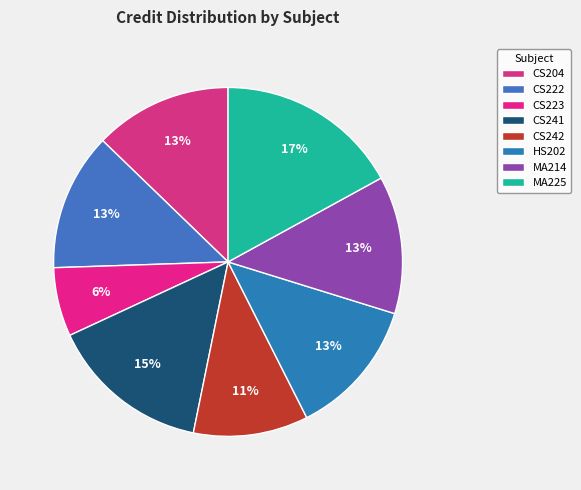

To the nearest percent, what is the difference between the MA225 and CS204 slice percentages?

4%